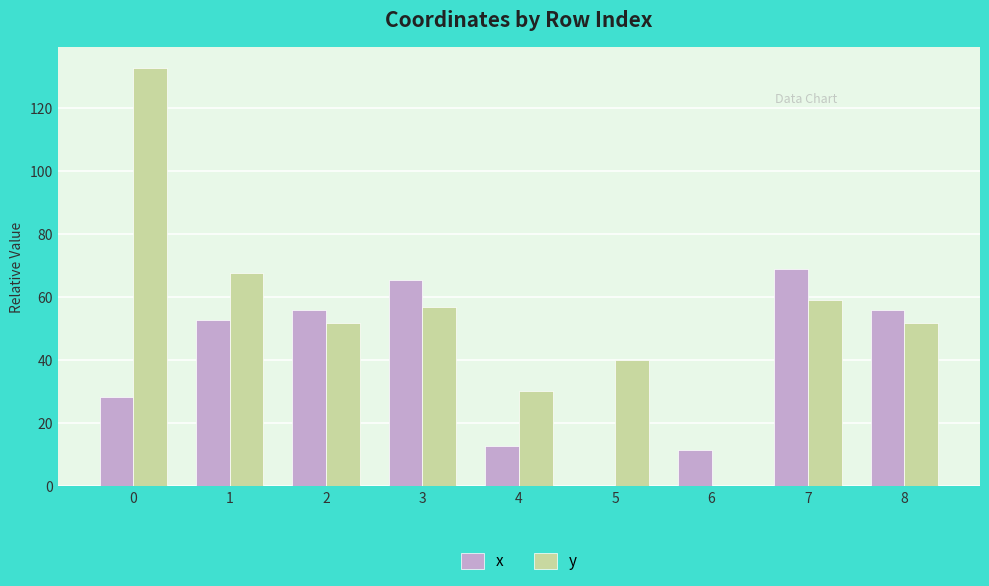

What are all the series names shown in the legend?

x, y